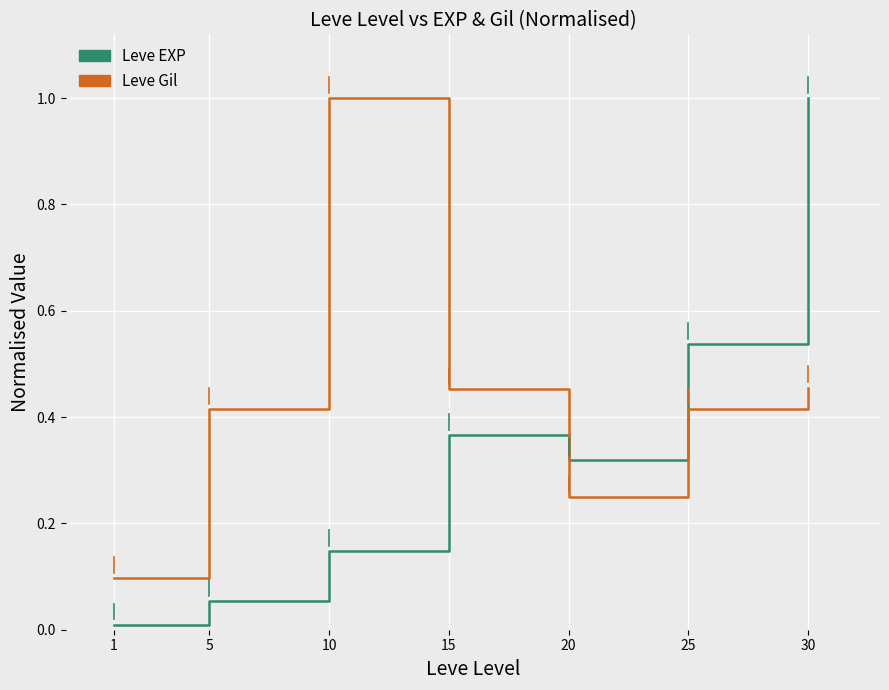

True or false: Leve EXP and Leve Gil cross at least once.

True